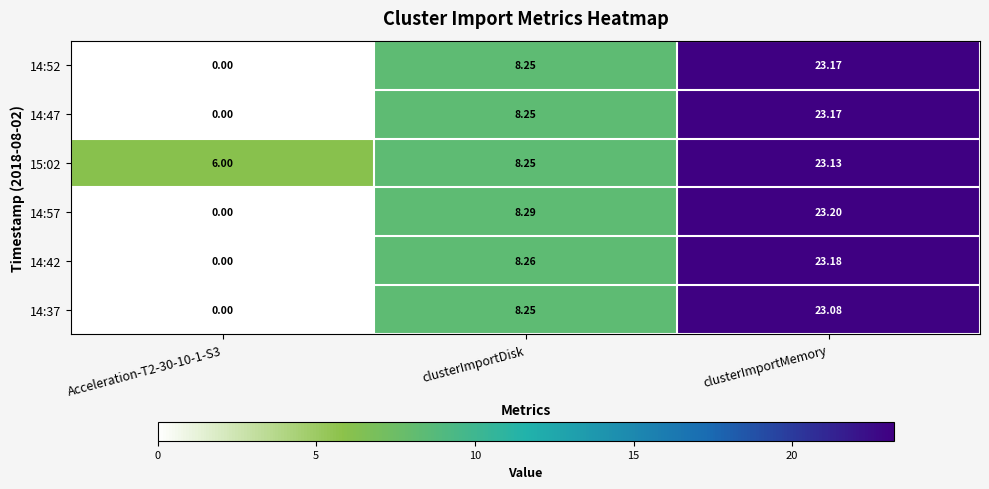

At which label does 14:42 reach its peak?

clusterImportMemory